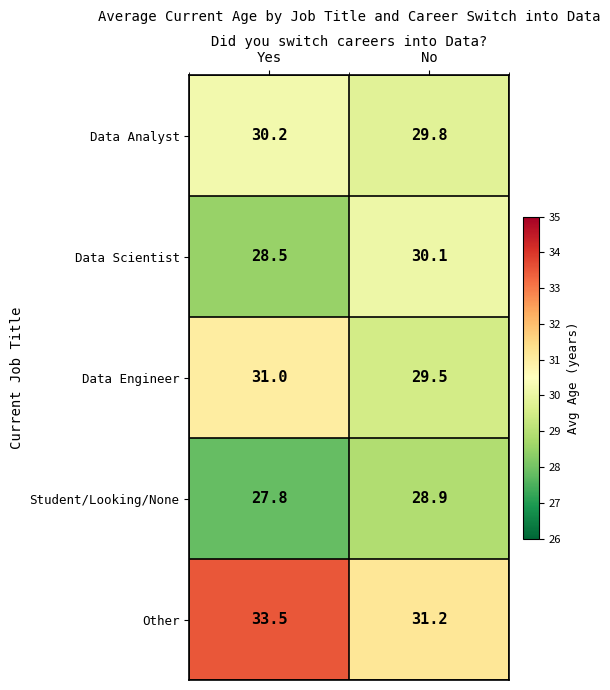

Which label corresponds to the smallest value in the chart?

Yes